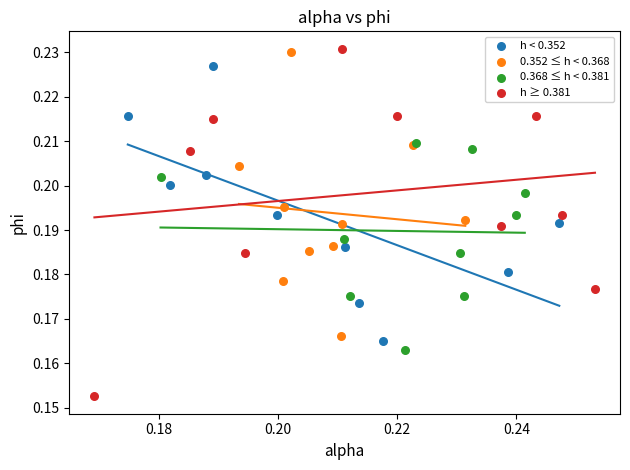

What are all the series names shown in the legend?

h < 0.352, 0.352 ≤ h < 0.368, 0.368 ≤ h < 0.381, h ≥ 0.381